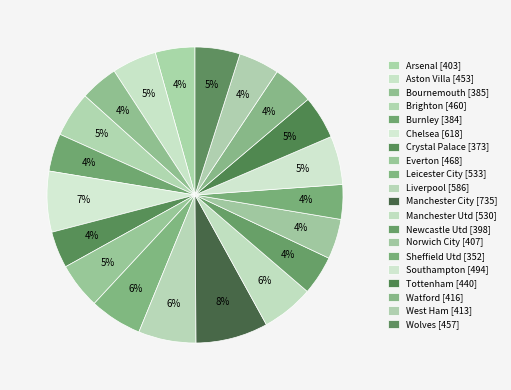

How many segments does this pie chart have?

20